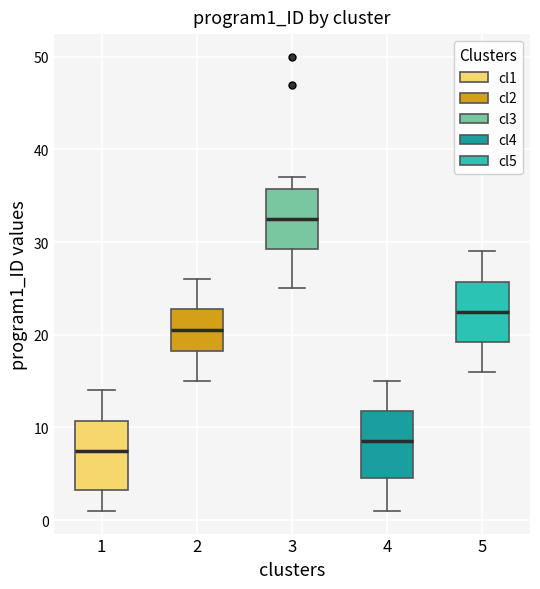

Which box has the lowest median line?

1